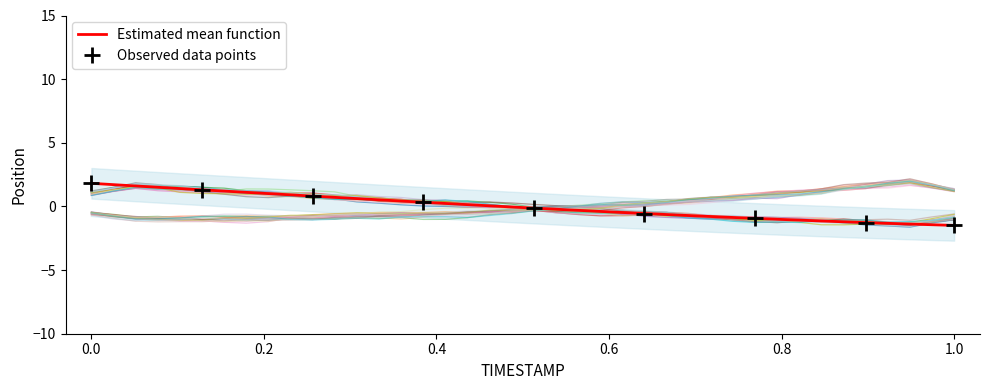

What is the highest value of the Estimated mean function series?

1.8